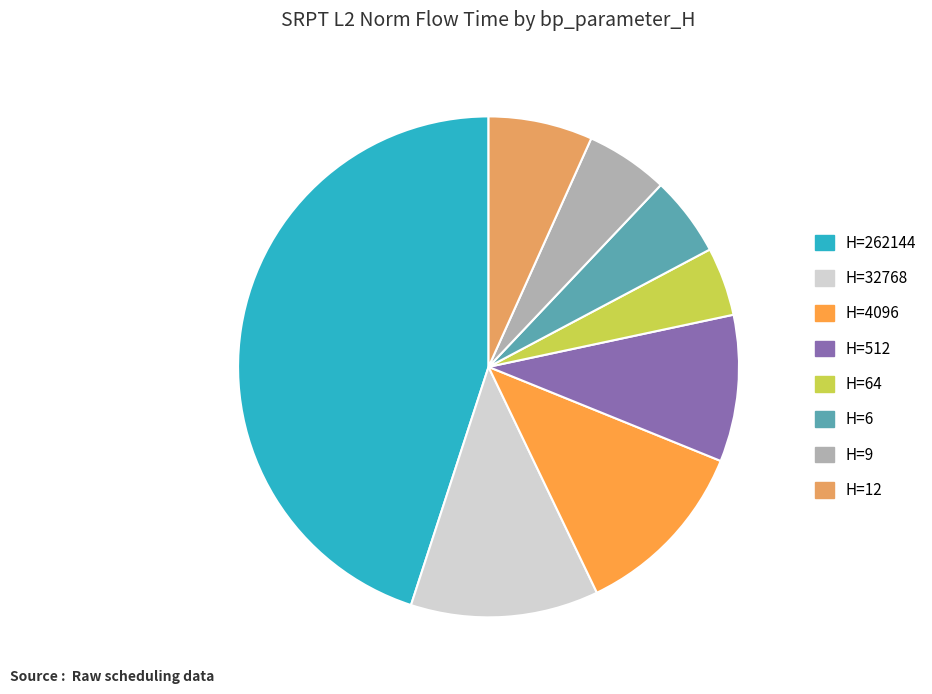

What is the smallest slice in the pie chart?

64